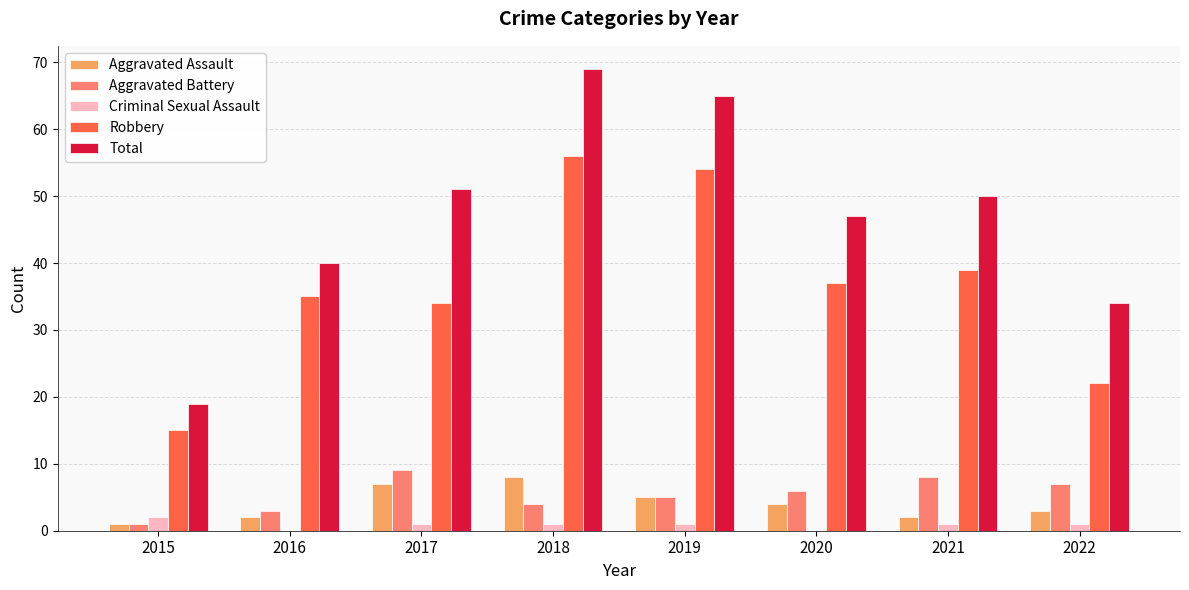

Which series changed the most between 2016 and 2022?

Robbery